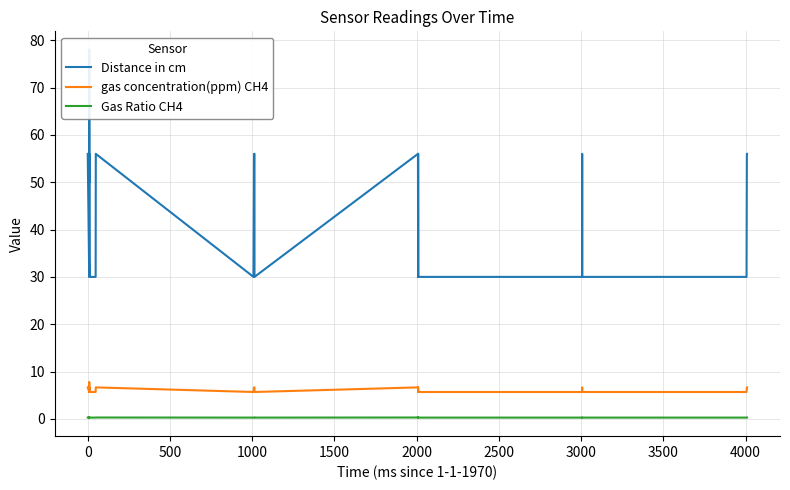

True or false: gas concentration(ppm) CH4 and Gas Ratio CH4 intersect in this chart.

False